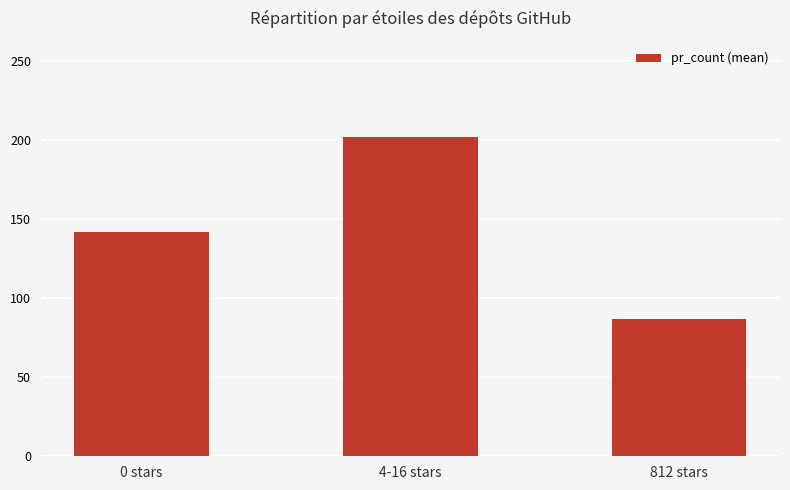

How many bars are there in total?

3